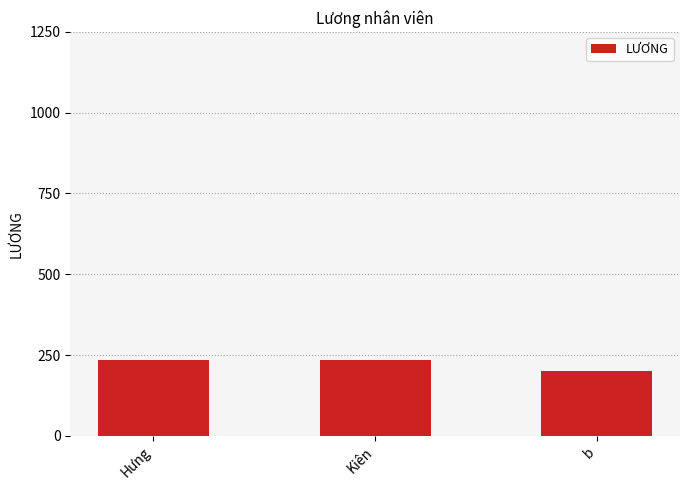

True or false: the data shows 200 at b.

True